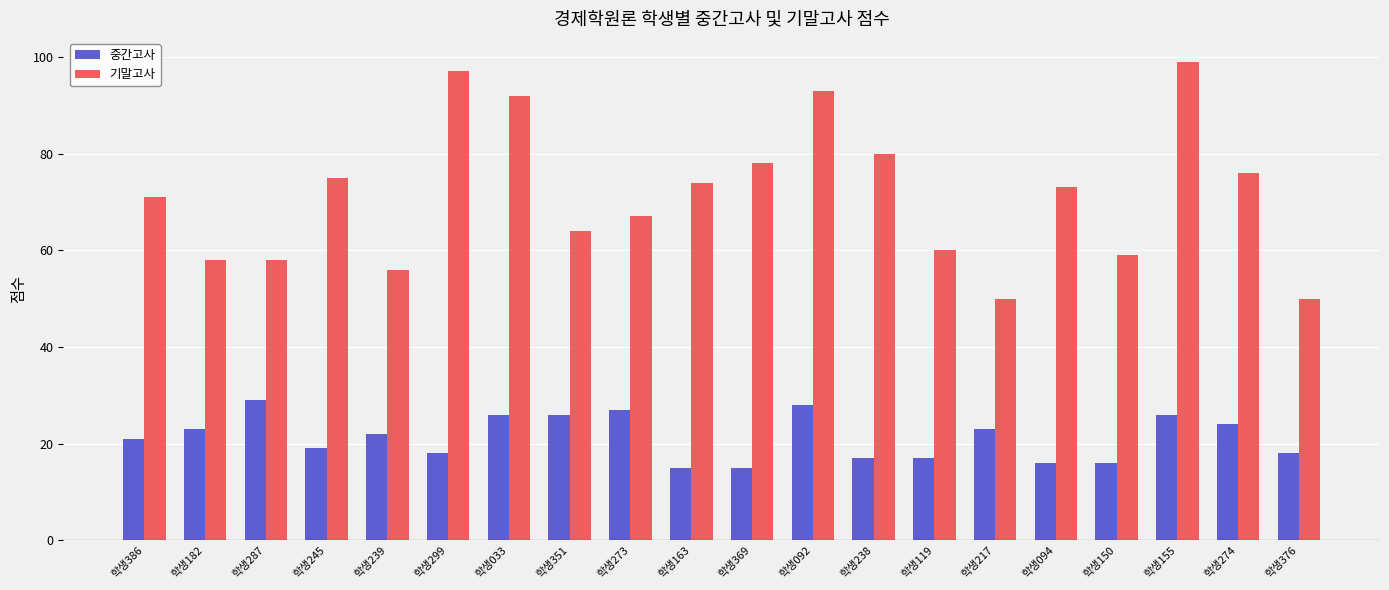

List the series in order of their overall mean, lowest first.

중간고사, 기말고사